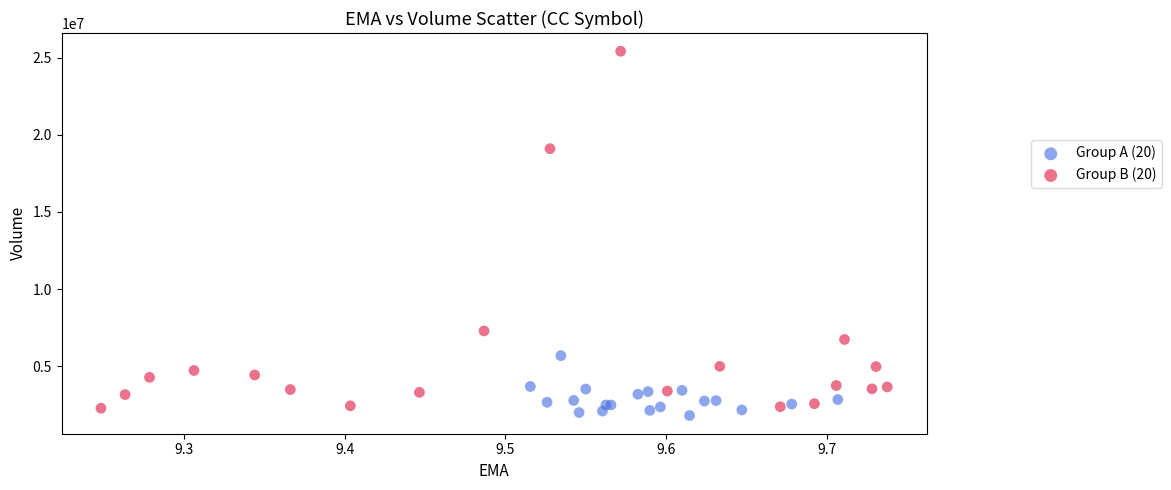

Which series reaches the minimum Y coordinate?

Group A (20)